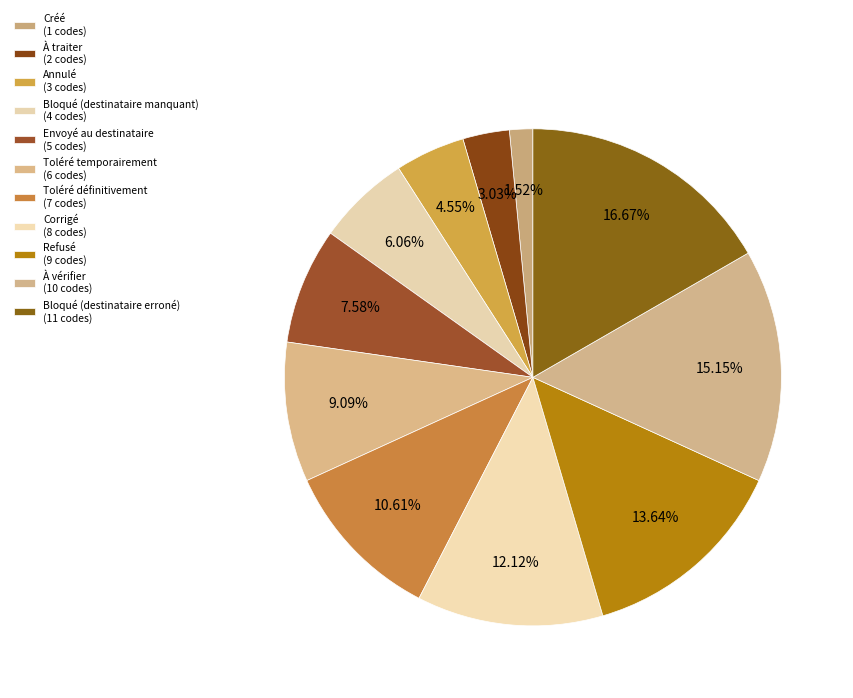

How many slices are in this pie chart?

11